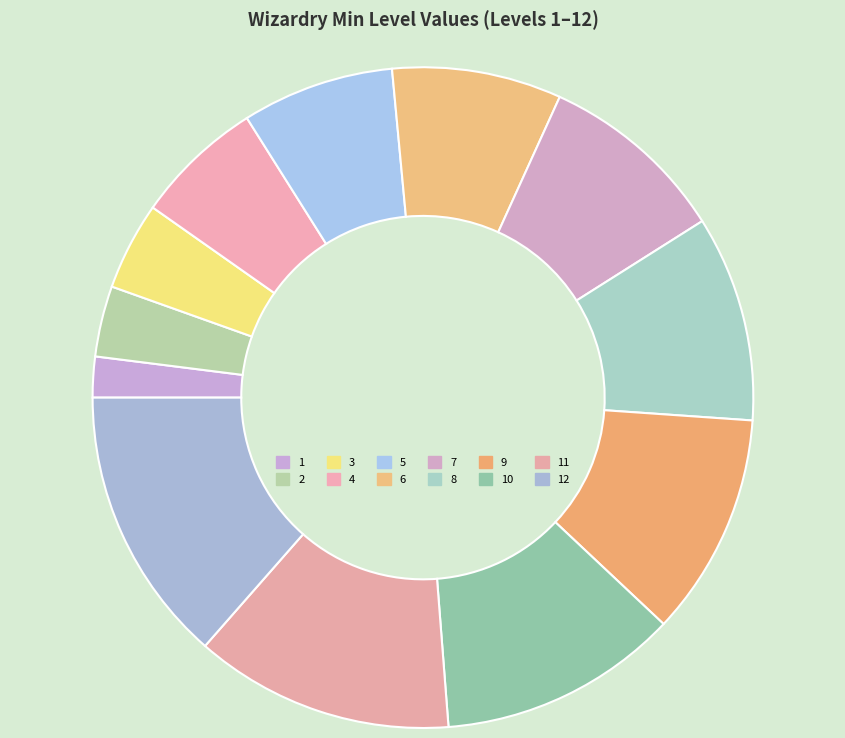

Count the number of slices in the pie.

12